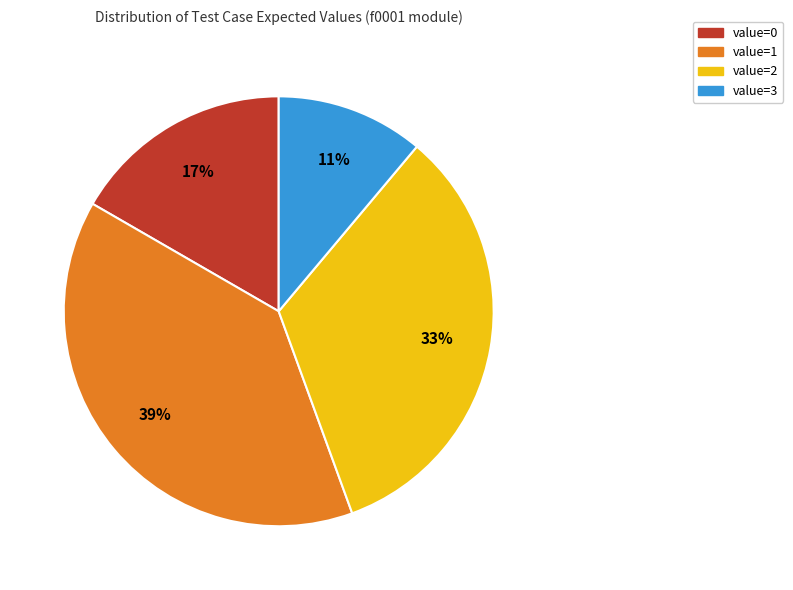

To the nearest percent, what is the difference between the largest and smallest slice percentages?

28%